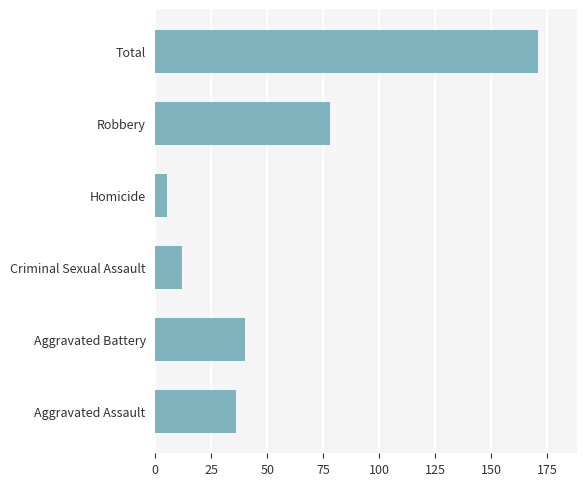

What is the minimum value shown in the chart?

5